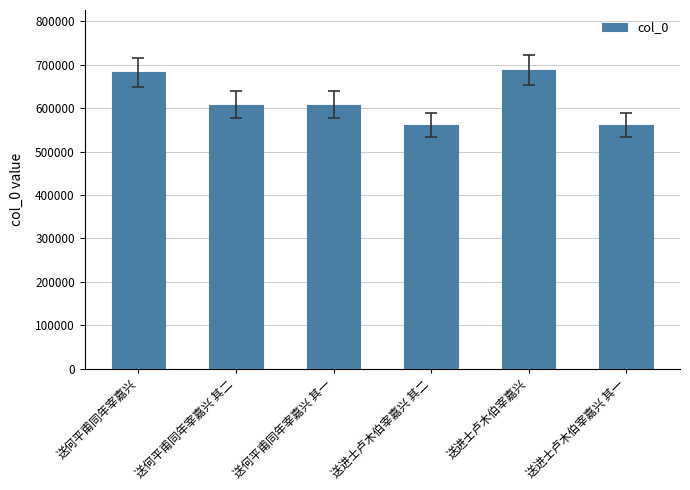

True or false: the data shows 199174 at 送何平甫同年宰嘉兴.

False